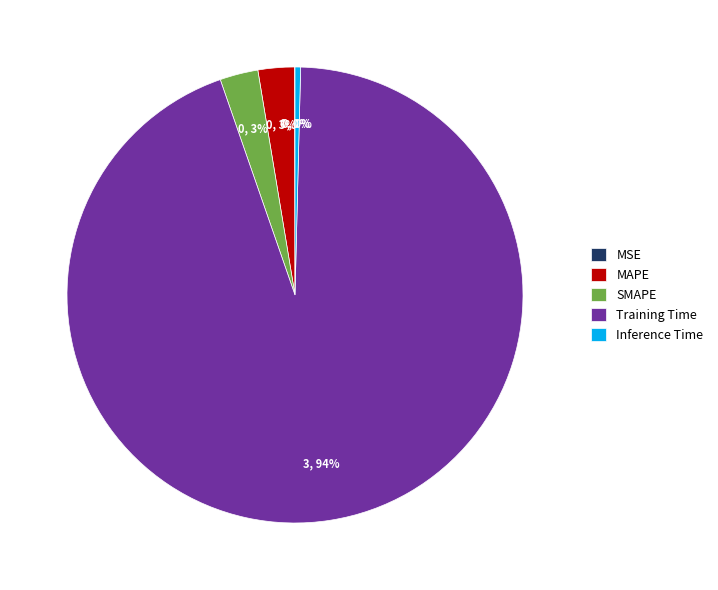

Which slice is the largest?

Training Time